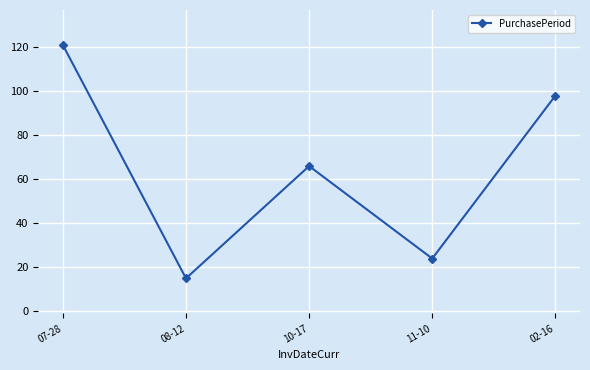

What is the value of the 2nd point from the left?

15